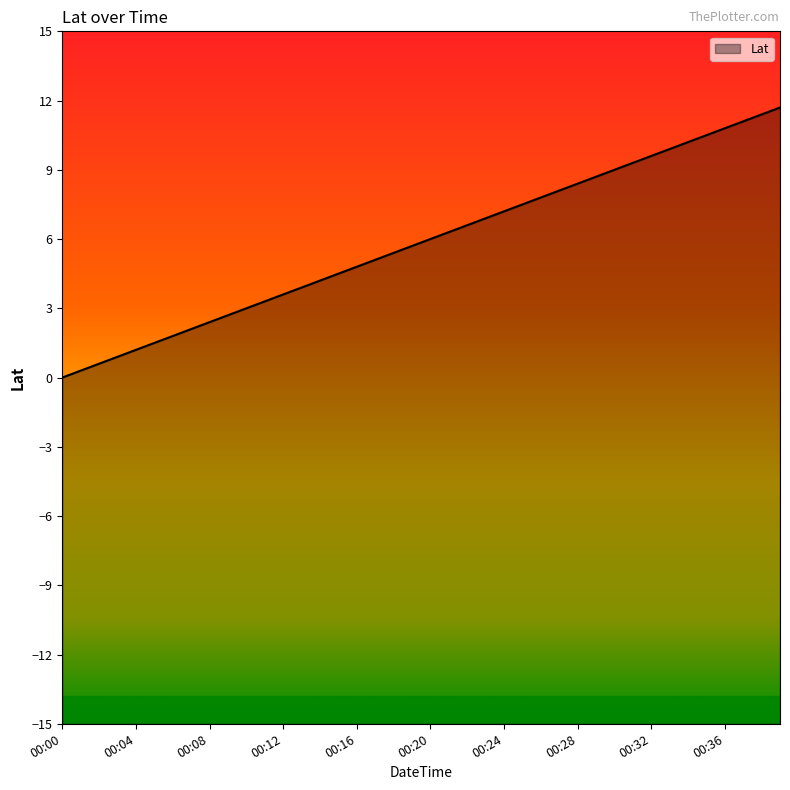

What is the ratio of the value at 00:14 to the value at 00:37?

0.4